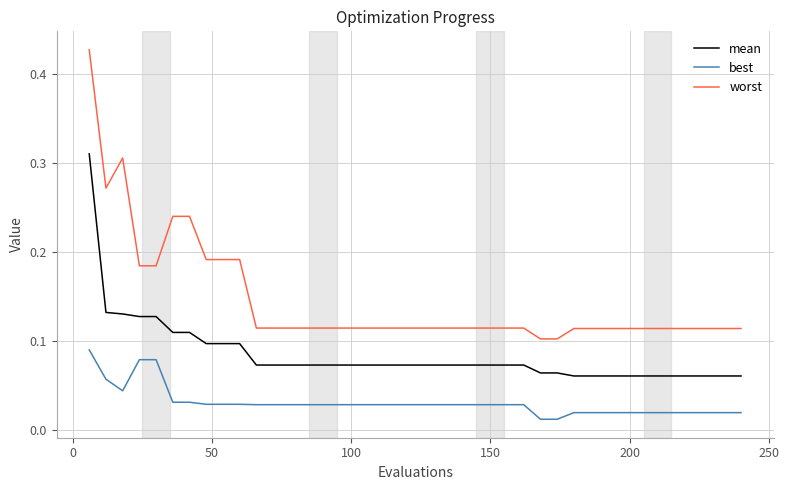

Which series has the largest range (max minus min)?

worst